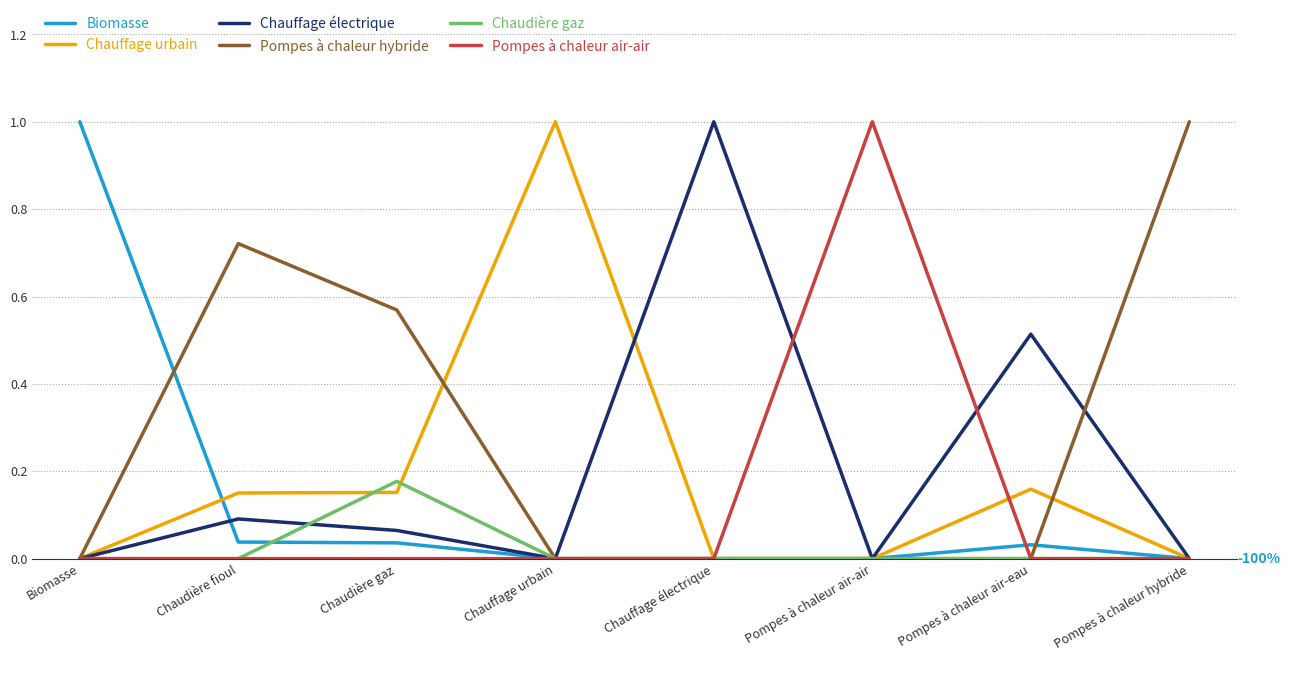

At which label does Pompes à chaleur hybride reach its peak?

Pompes à chaleur hybride